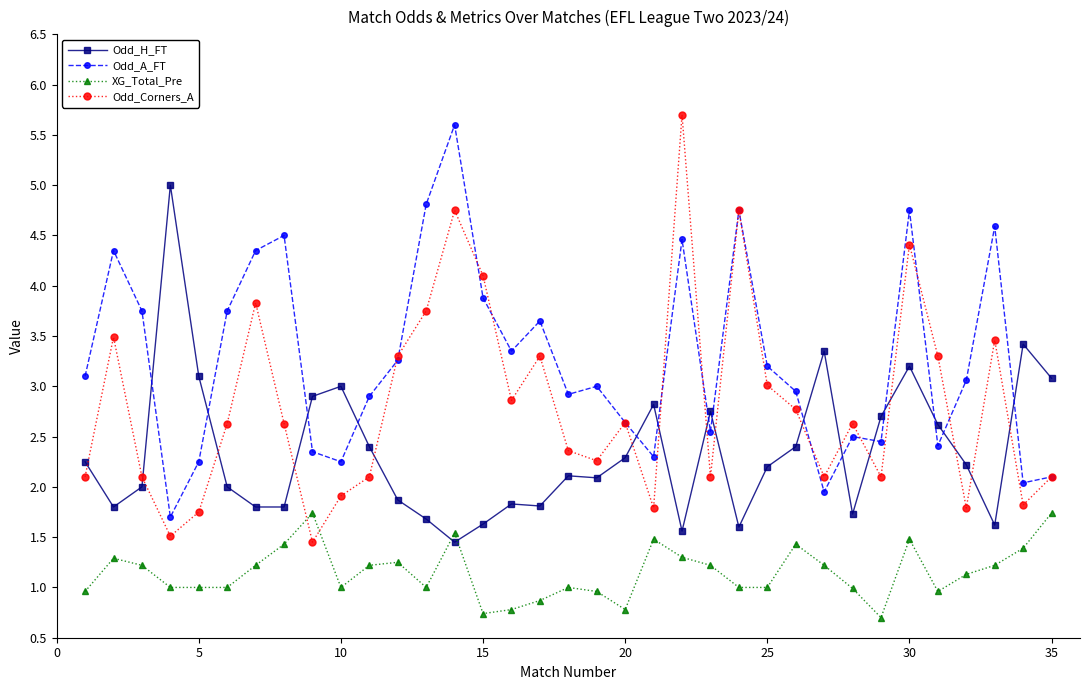

How many times do XG_Total_Pre and Odd_Corners_A cross each other?

2